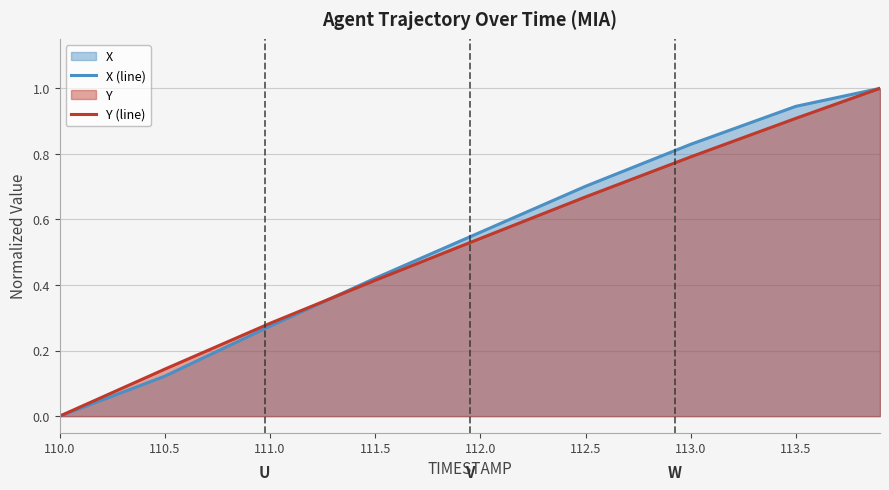

True or false: X (line) has more than 0 interior local peaks.

False